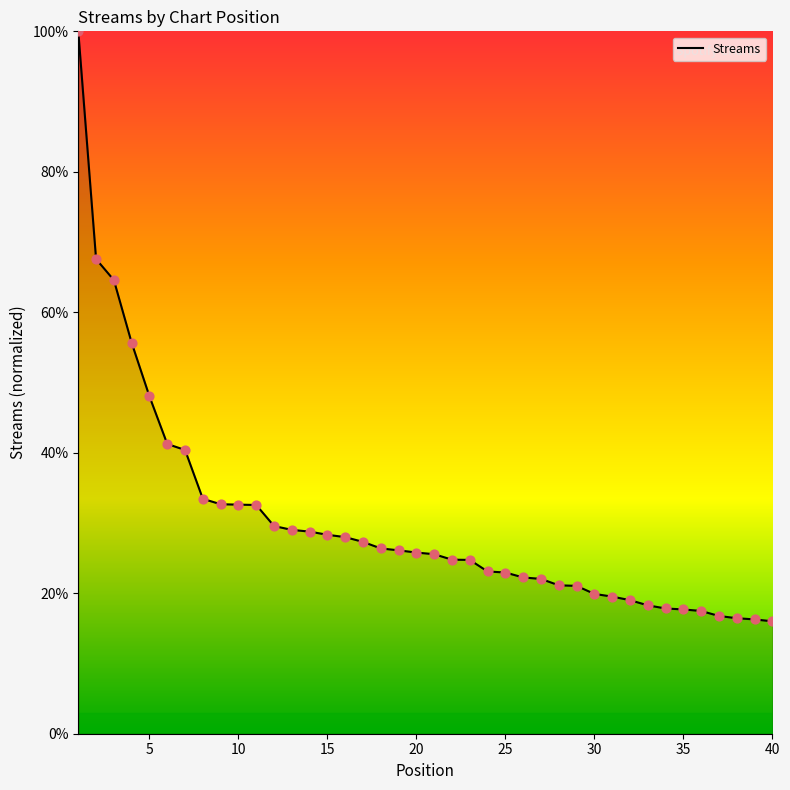

What is the difference between the maximum and minimum values?

84.0